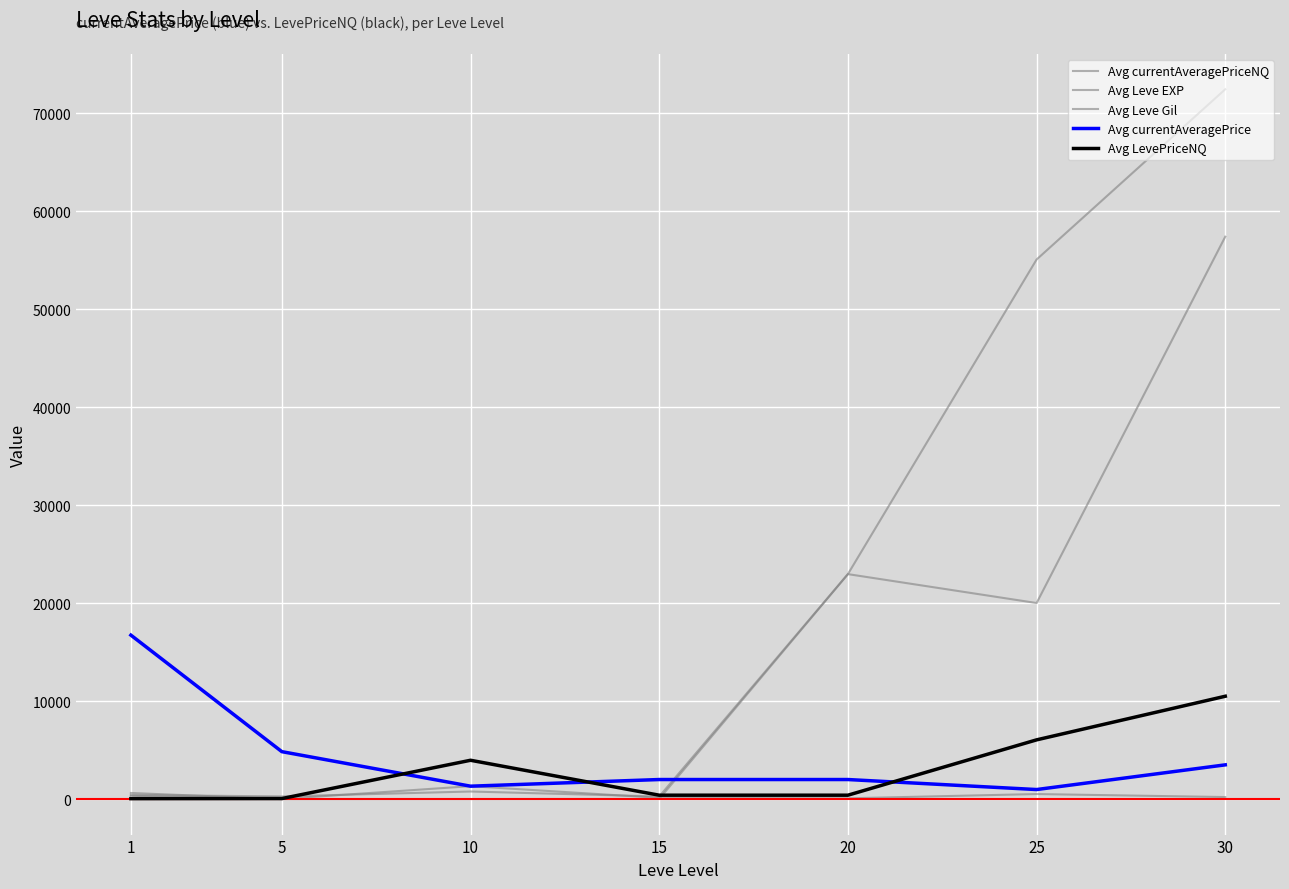

Between 30 and 20, which is larger?

30